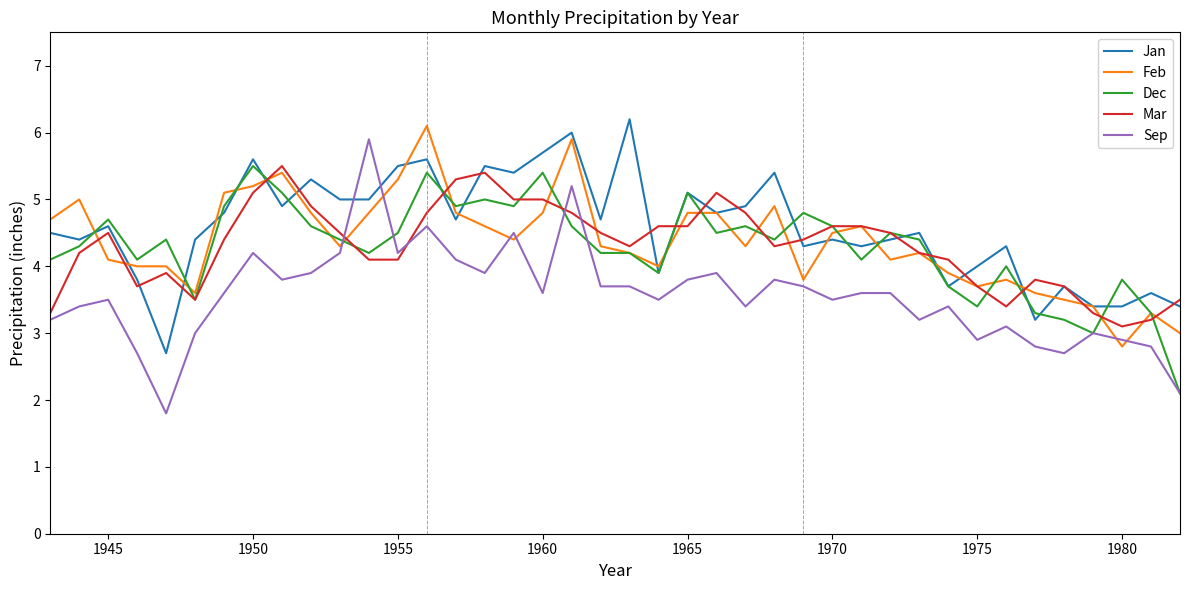

What is the highest value of the Dec series?

5.5